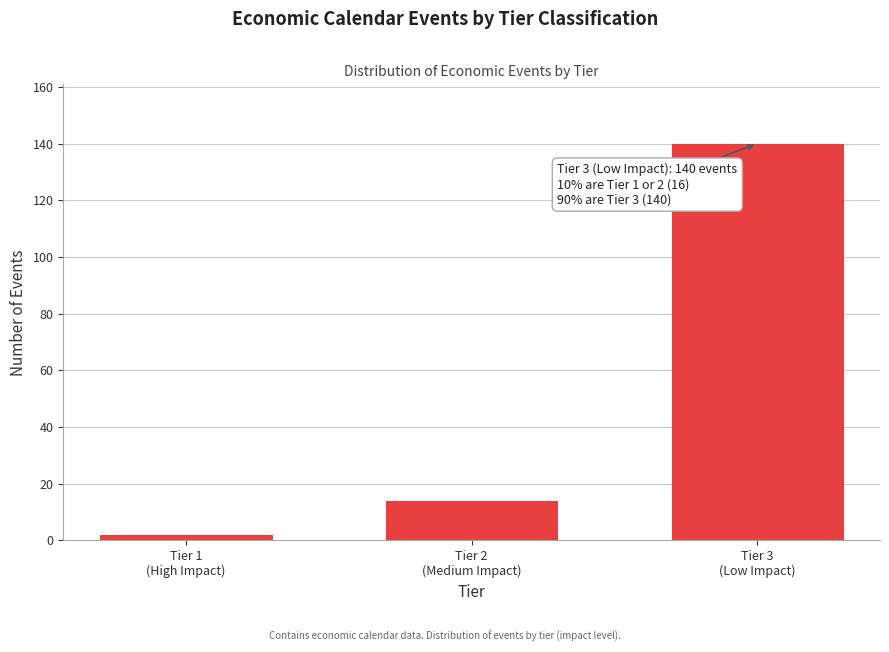

Reading left to right, extract all data points from this chart.

2	14	140